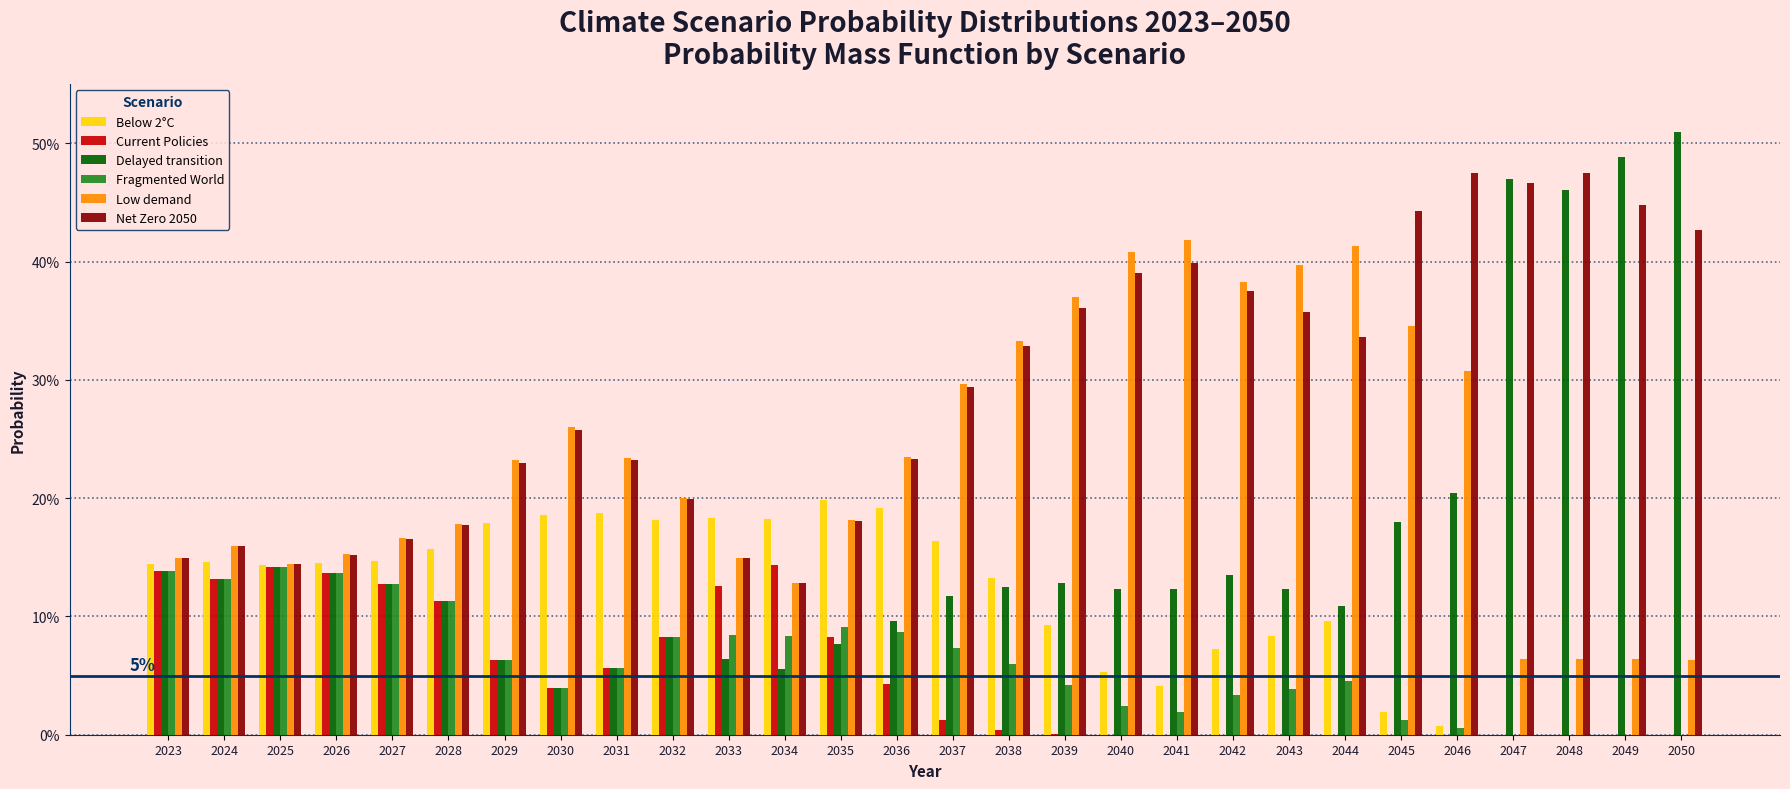

Reading left to right, list all the values displayed in this chart.

Below 2°C: 2023=0.1	2024=0.1	2025=0.1	2026=0.1	2027=0.1	2028=0.2	2029=0.2	2030=0.2	2031=0.2	2032=0.2	2033=0.2	2034=0.2	2035=0.2	2036=0.2	2037=0.2	2038=0.1	2039=0.1	2040=0.1	2041=0.0	2042=0.1	2043=0.1	2044=0.1	2045=0.0	2046=0.0	2047=0.0	2048=0.0	2049=0.0	2050=0.0
Current Policies: 2023=0.1	2024=0.1	2025=0.1	2026=0.1	2027=0.1	2028=0.1	2029=0.1	2030=0.0	2031=0.1	2032=0.1	2033=0.1	2034=0.1	2035=0.1	2036=0.0	2037=0.0	2038=0.0	2039=0.0	2040=0.0	2041=0.0	2042=0.0	2043=0.0	2044=0.0	2045=0.0	2046=0.0	2047=0.0	2048=0.0	2049=0.0	2050=0.0
Delayed transition: 2023=0.1	2024=0.1	2025=0.1	2026=0.1	2027=0.1	2028=0.1	2029=0.1	2030=0.0	2031=0.1	2032=0.1	2033=0.1	2034=0.1	2035=0.1	2036=0.1	2037=0.1	2038=0.1	2039=0.1	2040=0.1	2041=0.1	2042=0.1	2043=0.1	2044=0.1	2045=0.2	2046=0.2	2047=0.5	2048=0.5	2049=0.5	2050=0.5
Fragmented World: 2023=0.1	2024=0.1	2025=0.1	2026=0.1	2027=0.1	2028=0.1	2029=0.1	2030=0.0	2031=0.1	2032=0.1	2033=0.1	2034=0.1	2035=0.1	2036=0.1	2037=0.1	2038=0.1	2039=0.0	2040=0.0	2041=0.0	2042=0.0	2043=0.0	2044=0.0	2045=0.0	2046=0.0	2047=0.0	2048=0.0	2049=0.0	2050=0.0
Low demand: 2023=0.1	2024=0.2	2025=0.1	2026=0.2	2027=0.2	2028=0.2	2029=0.2	2030=0.3	2031=0.2	2032=0.2	2033=0.1	2034=0.1	2035=0.2	2036=0.2	2037=0.3	2038=0.3	2039=0.4	2040=0.4	2041=0.4	2042=0.4	2043=0.4	2044=0.4	2045=0.3	2046=0.3	2047=0.1	2048=0.1	2049=0.1	2050=0.1
Net Zero 2050: 2023=0.1	2024=0.2	2025=0.1	2026=0.2	2027=0.2	2028=0.2	2029=0.2	2030=0.3	2031=0.2	2032=0.2	2033=0.1	2034=0.1	2035=0.2	2036=0.2	2037=0.3	2038=0.3	2039=0.4	2040=0.4	2041=0.4	2042=0.4	2043=0.4	2044=0.3	2045=0.4	2046=0.5	2047=0.5	2048=0.5	2049=0.4	2050=0.4